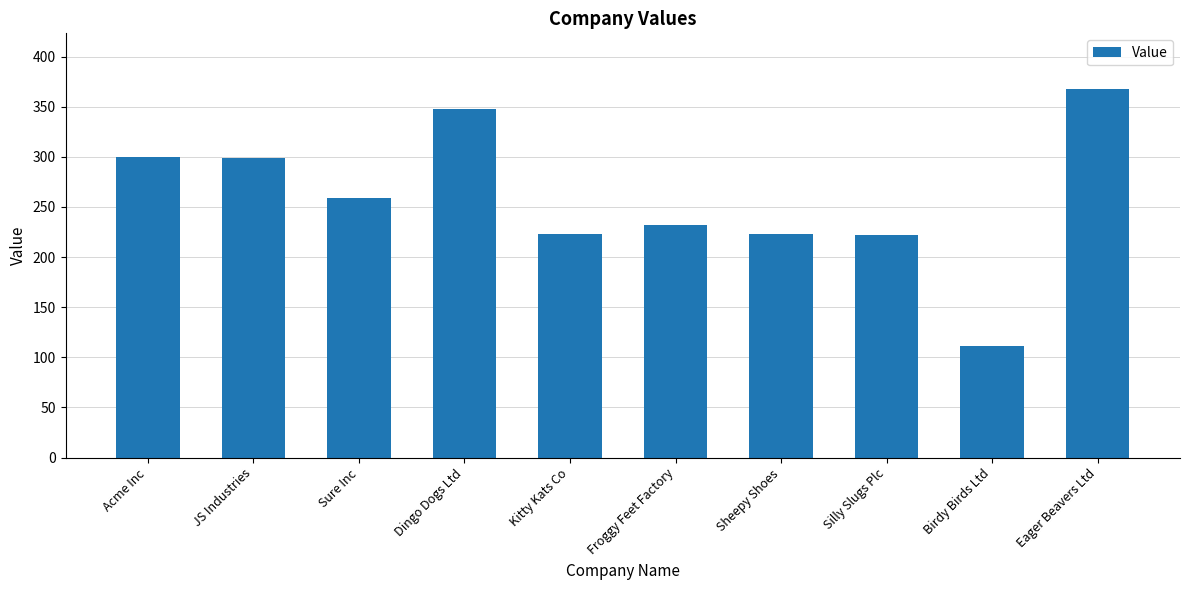

The value at Silly Slugs Plc is 222. True or false?

True